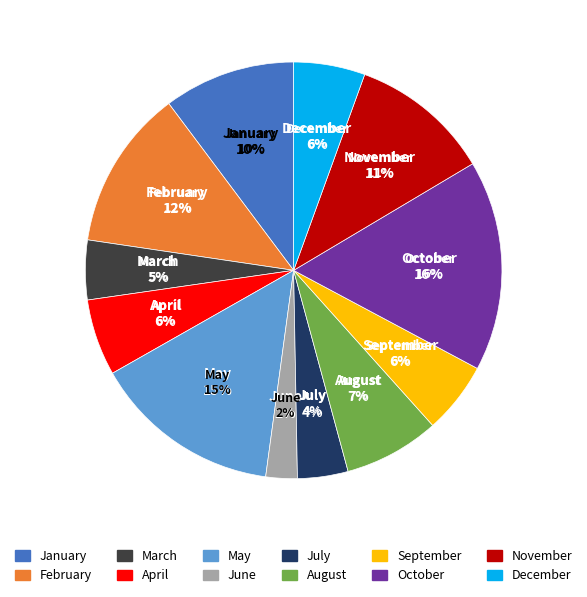

What percentage is NOT represented by May?

85.4%